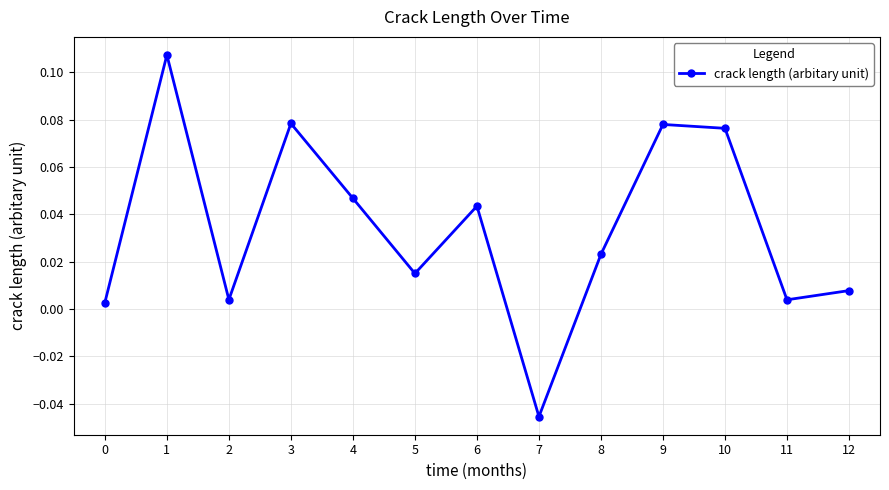

How many data points are less than 0?

1